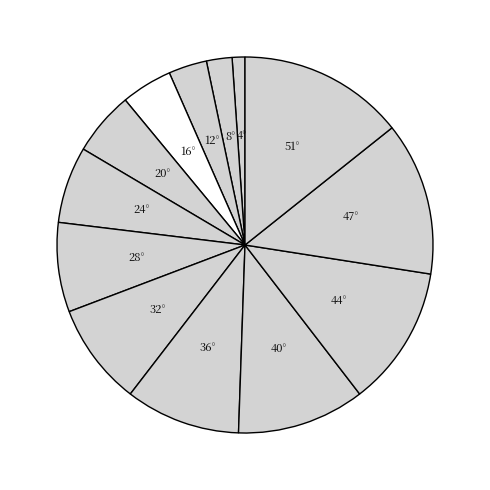

Count the number of slices in the pie.

13